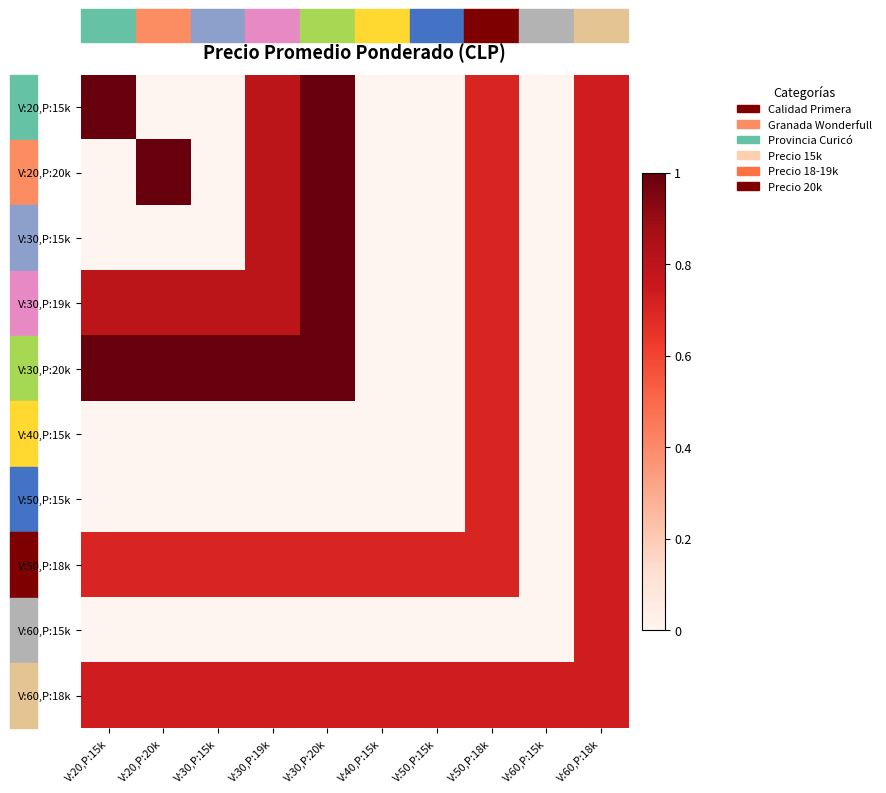

Reading right to left, what are all the values shown in this chart?

V:20,P:15k: V:60,P:18k=0.7	V:60,P:15k=0.0	V:50,P:18k=0.7	V:50,P:15k=0.0	V:40,P:15k=0.0	V:30,P:20k=1.0	V:30,P:19k=0.8	V:30,P:15k=0.0	V:20,P:20k=0.0	V:20,P:15k=1.0
V:20,P:20k: V:60,P:18k=0.7	V:60,P:15k=0.0	V:50,P:18k=0.7	V:50,P:15k=0.0	V:40,P:15k=0.0	V:30,P:20k=1.0	V:30,P:19k=0.8	V:30,P:15k=0.0	V:20,P:20k=1.0	V:20,P:15k=0.0
V:30,P:15k: V:60,P:18k=0.7	V:60,P:15k=0.0	V:50,P:18k=0.7	V:50,P:15k=0.0	V:40,P:15k=0.0	V:30,P:20k=1.0	V:30,P:19k=0.8	V:30,P:15k=0.0	V:20,P:20k=0.0	V:20,P:15k=0.0
V:30,P:19k: V:60,P:18k=0.7	V:60,P:15k=0.0	V:50,P:18k=0.7	V:50,P:15k=0.0	V:40,P:15k=0.0	V:30,P:20k=1.0	V:30,P:19k=0.8	V:30,P:15k=0.8	V:20,P:20k=0.8	V:20,P:15k=0.8
V:30,P:20k: V:60,P:18k=0.7	V:60,P:15k=0.0	V:50,P:18k=0.7	V:50,P:15k=0.0	V:40,P:15k=0.0	V:30,P:20k=1.0	V:30,P:19k=1.0	V:30,P:15k=1.0	V:20,P:20k=1.0	V:20,P:15k=1.0
V:40,P:15k: V:60,P:18k=0.7	V:60,P:15k=0.0	V:50,P:18k=0.7	V:50,P:15k=0.0	V:40,P:15k=0.0	V:30,P:20k=0.0	V:30,P:19k=0.0	V:30,P:15k=0.0	V:20,P:20k=0.0	V:20,P:15k=0.0
V:50,P:15k: V:60,P:18k=0.7	V:60,P:15k=0.0	V:50,P:18k=0.7	V:50,P:15k=0.0	V:40,P:15k=0.0	V:30,P:20k=0.0	V:30,P:19k=0.0	V:30,P:15k=0.0	V:20,P:20k=0.0	V:20,P:15k=0.0
V:50,P:18k: V:60,P:18k=0.7	V:60,P:15k=0.0	V:50,P:18k=0.7	V:50,P:15k=0.7	V:40,P:15k=0.7	V:30,P:20k=0.7	V:30,P:19k=0.7	V:30,P:15k=0.7	V:20,P:20k=0.7	V:20,P:15k=0.7
V:60,P:15k: V:60,P:18k=0.7	V:60,P:15k=0.0	V:50,P:18k=0.0	V:50,P:15k=0.0	V:40,P:15k=0.0	V:30,P:20k=0.0	V:30,P:19k=0.0	V:30,P:15k=0.0	V:20,P:20k=0.0	V:20,P:15k=0.0
V:60,P:18k: V:60,P:18k=0.7	V:60,P:15k=0.7	V:50,P:18k=0.7	V:50,P:15k=0.7	V:40,P:15k=0.7	V:30,P:20k=0.7	V:30,P:19k=0.7	V:30,P:15k=0.7	V:20,P:20k=0.7	V:20,P:15k=0.7